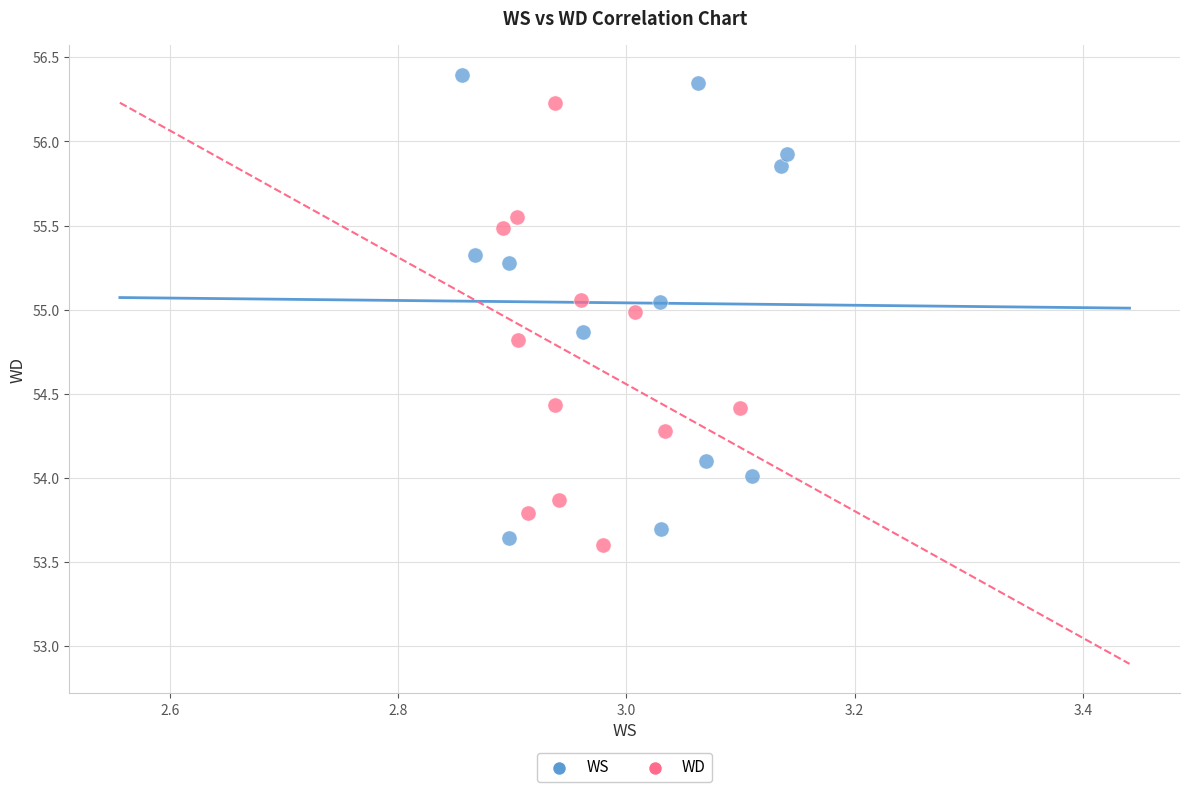

Which series reaches the minimum Y coordinate?

WD